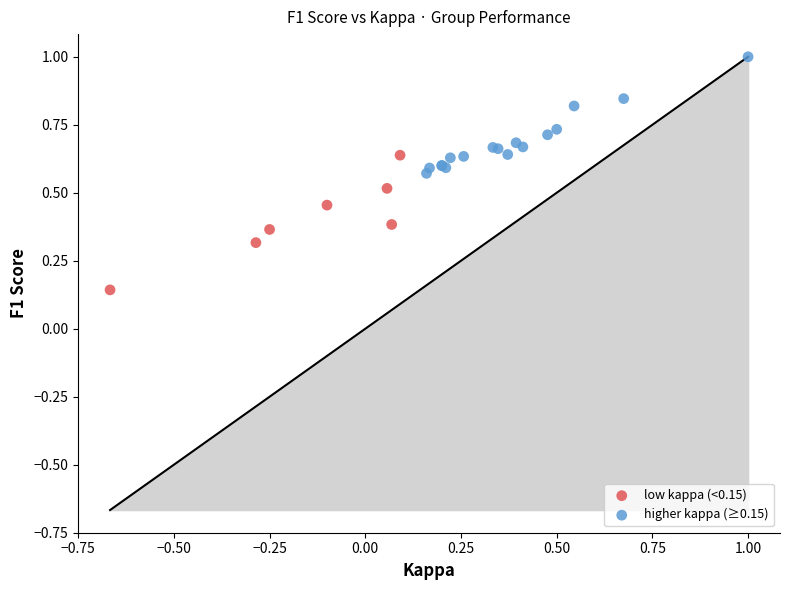

Which series reaches the minimum Y coordinate?

low kappa (<0.15)